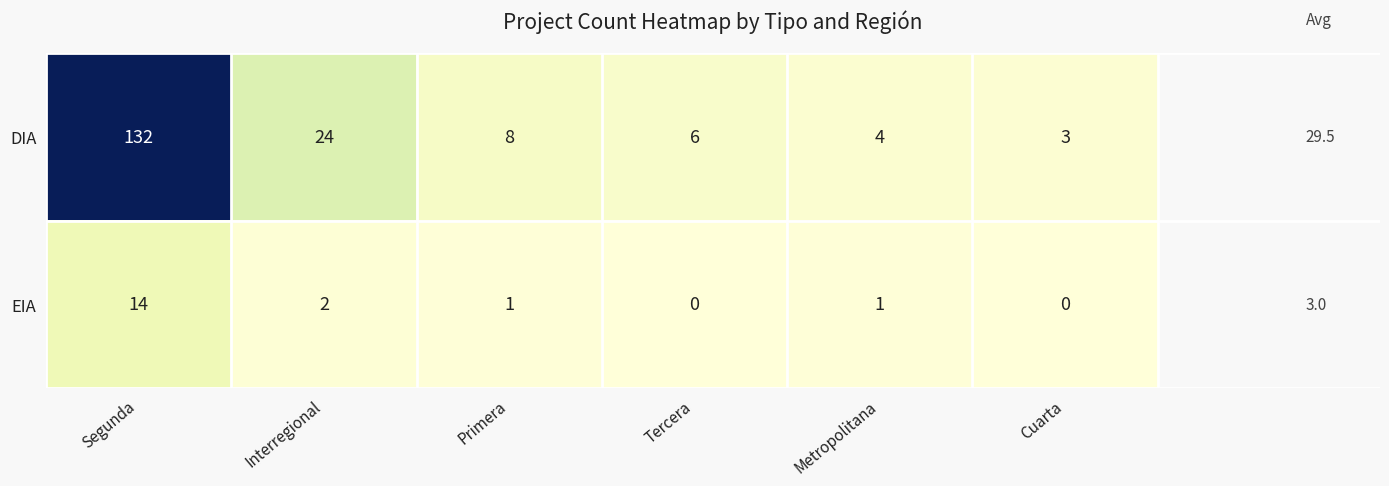

Which series changed the most between Interregional and Primera?

DIA